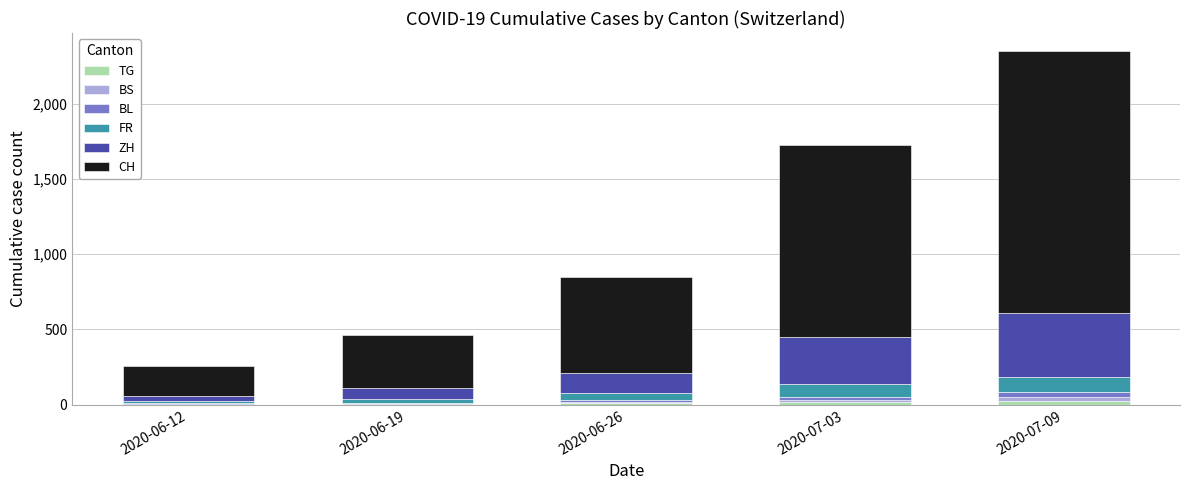

Read the TG value at 2020-06-19.

2